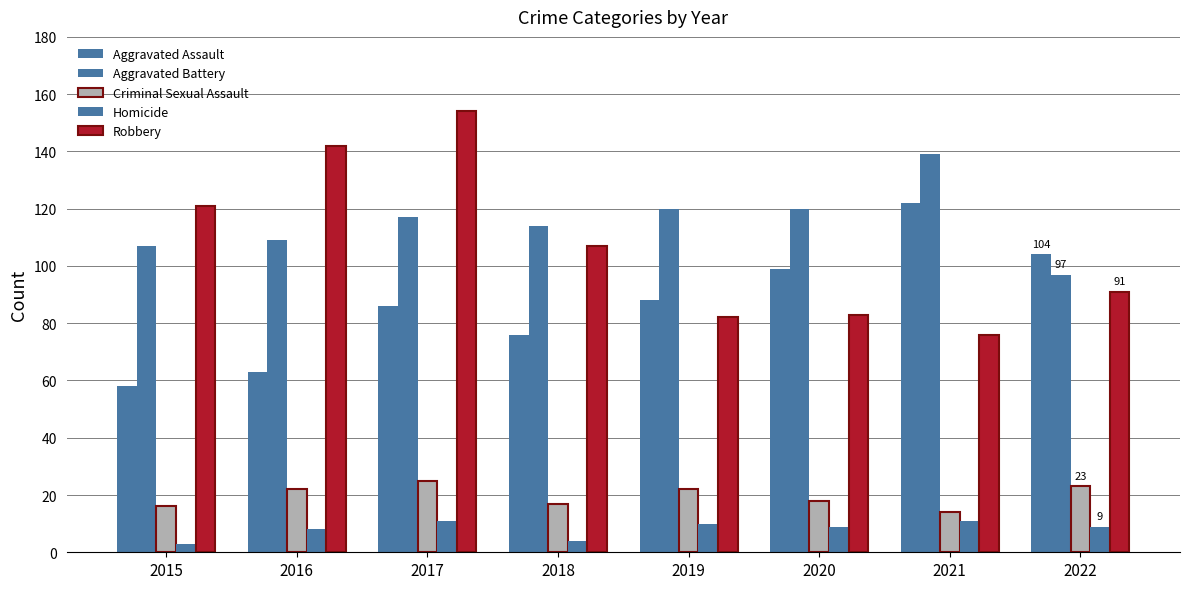

Does the chart contain any negative values?

No